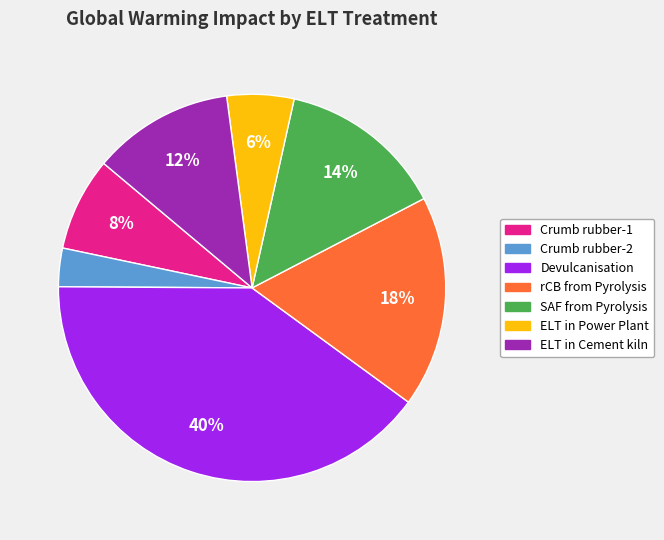

How many segments does this pie chart have?

7